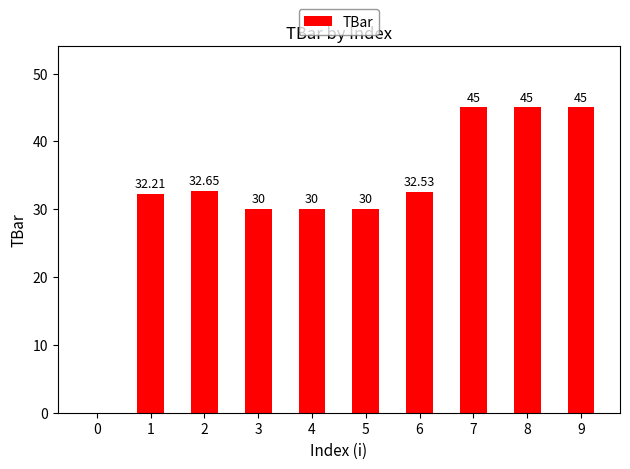

What is the change in value from 3 to 9?

+15.0